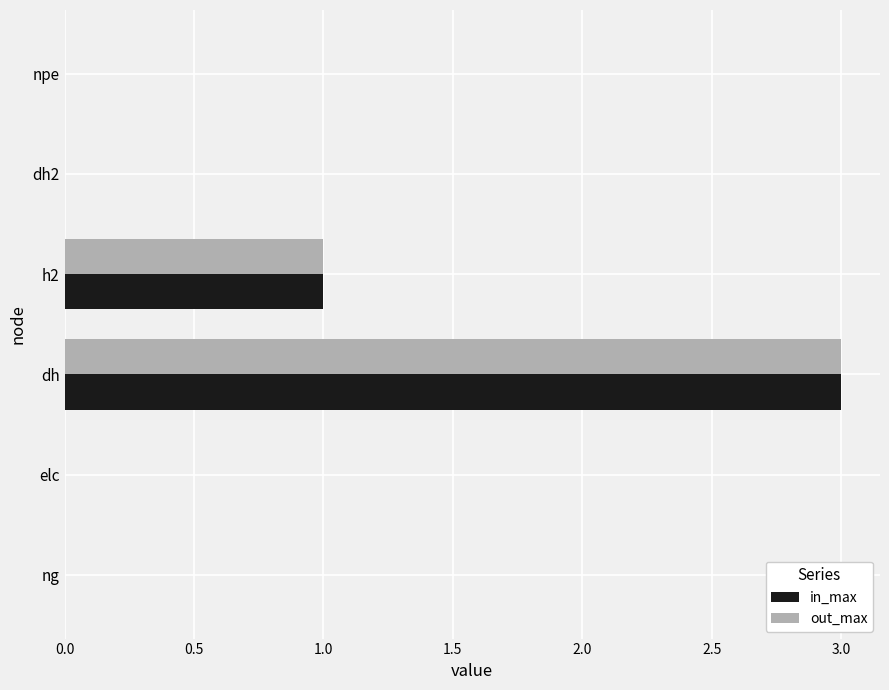

What is the average value of the in_max series?

1